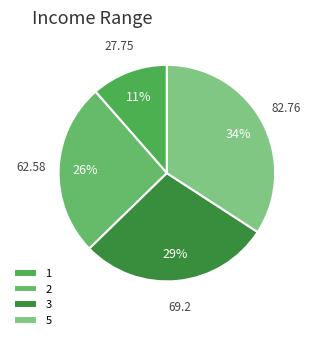

To the nearest percent, what is the average slice percentage?

25%